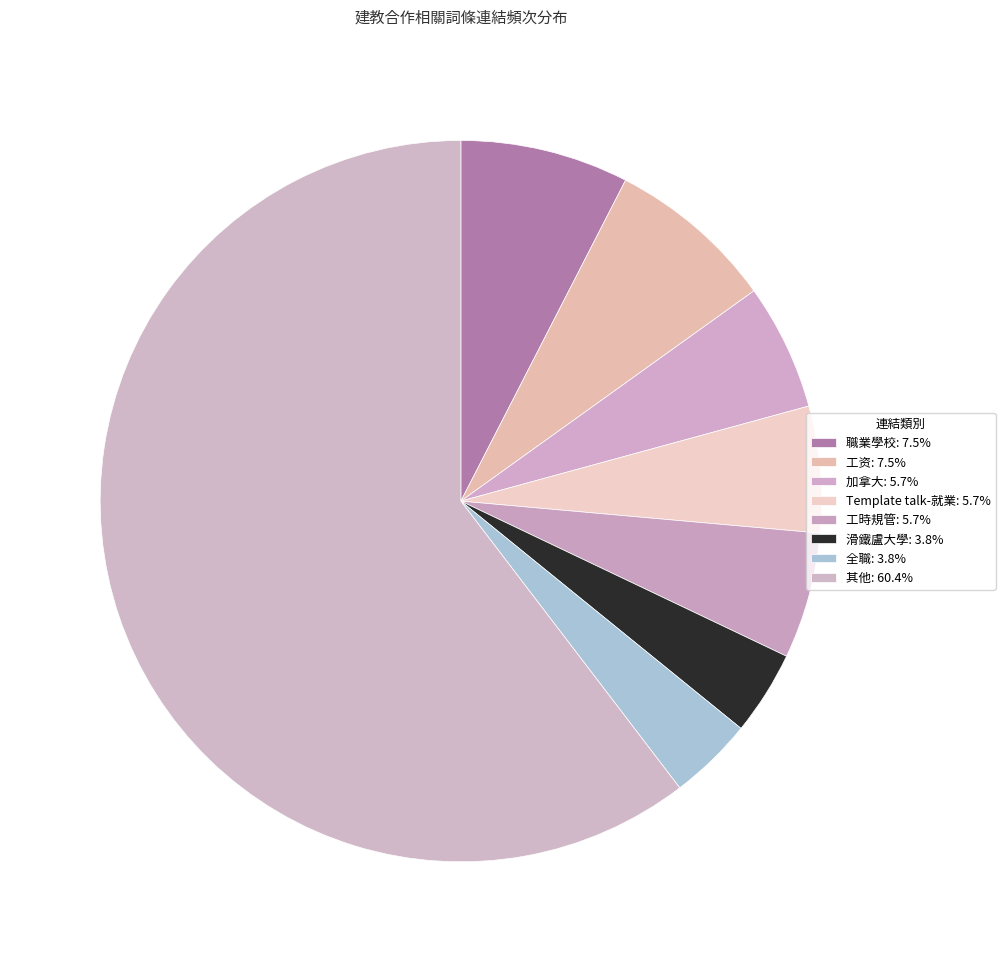

How many slices are in this pie chart?

8